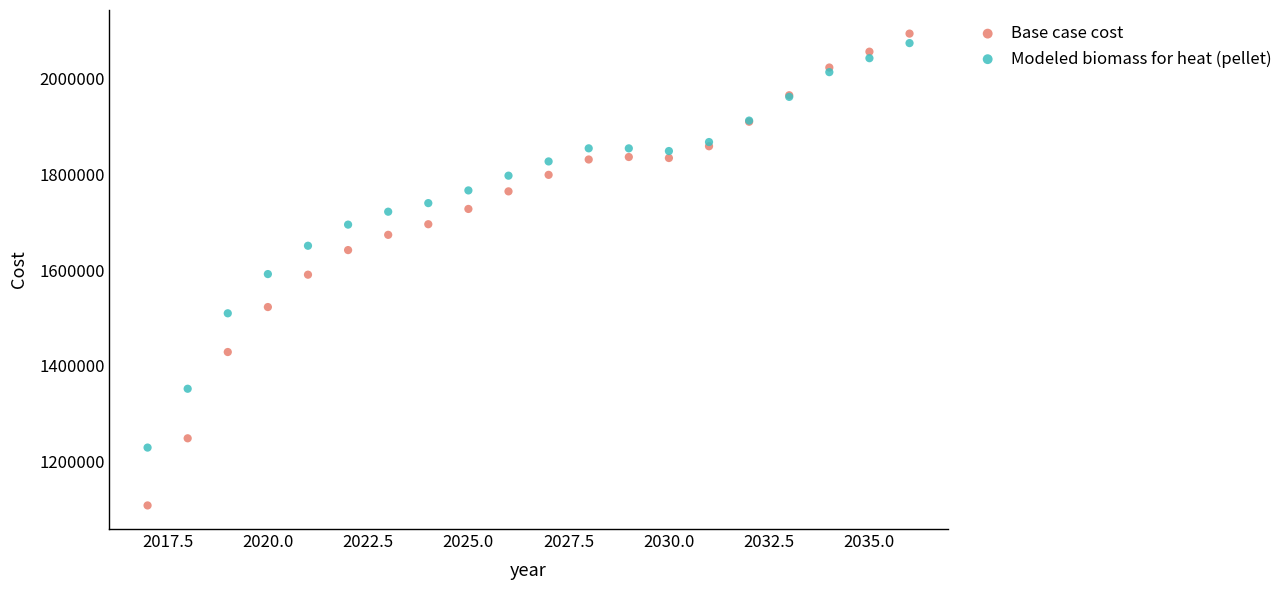

Which series has the largest Y range (max minus min)?

Base case cost